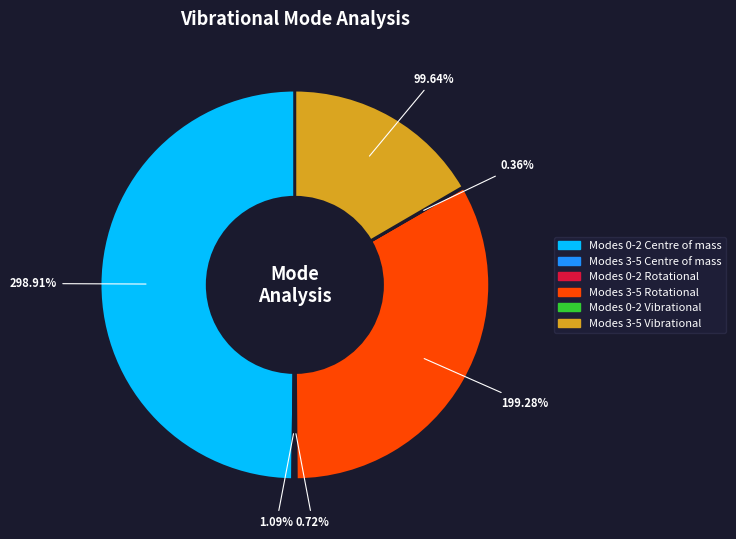

How many segments does this pie chart have?

6